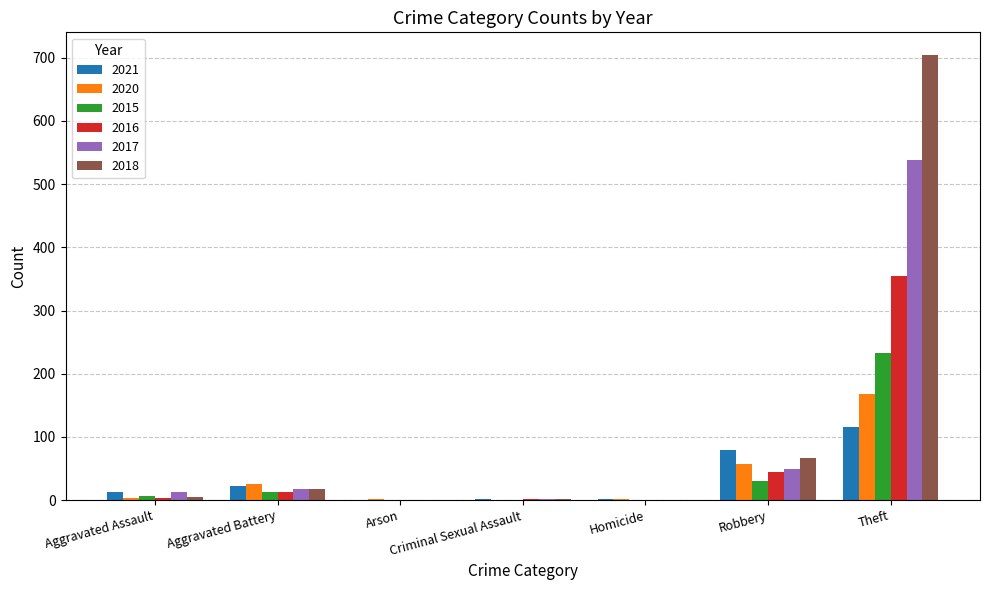

At which category is the sum across all series the highest?

Theft